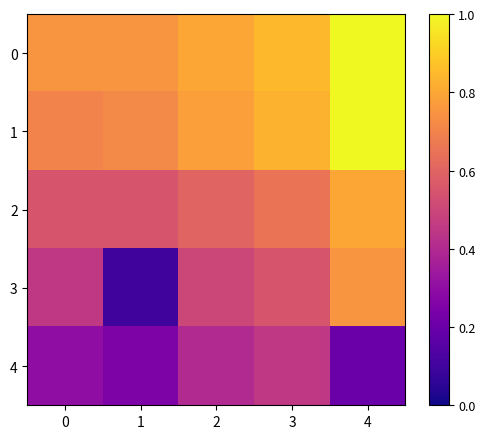

What is the maximum value shown in the chart?

1.0